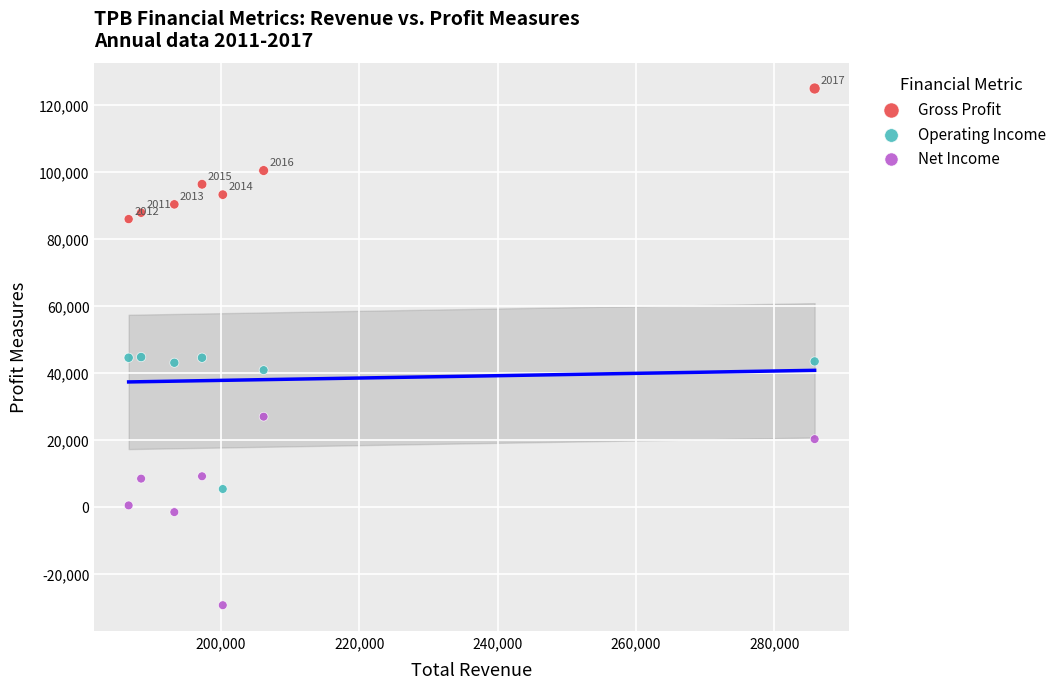

Which series reaches the maximum Y coordinate?

Gross Profit